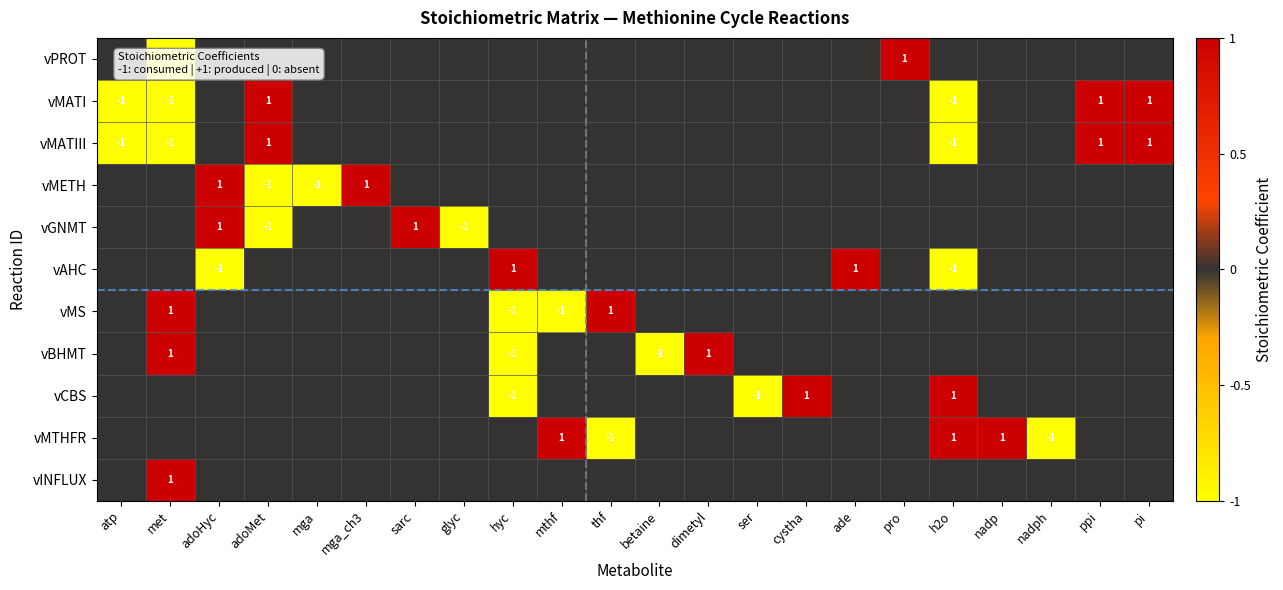

The vBHMT series shows 1 at dimetyl. True or false?

True